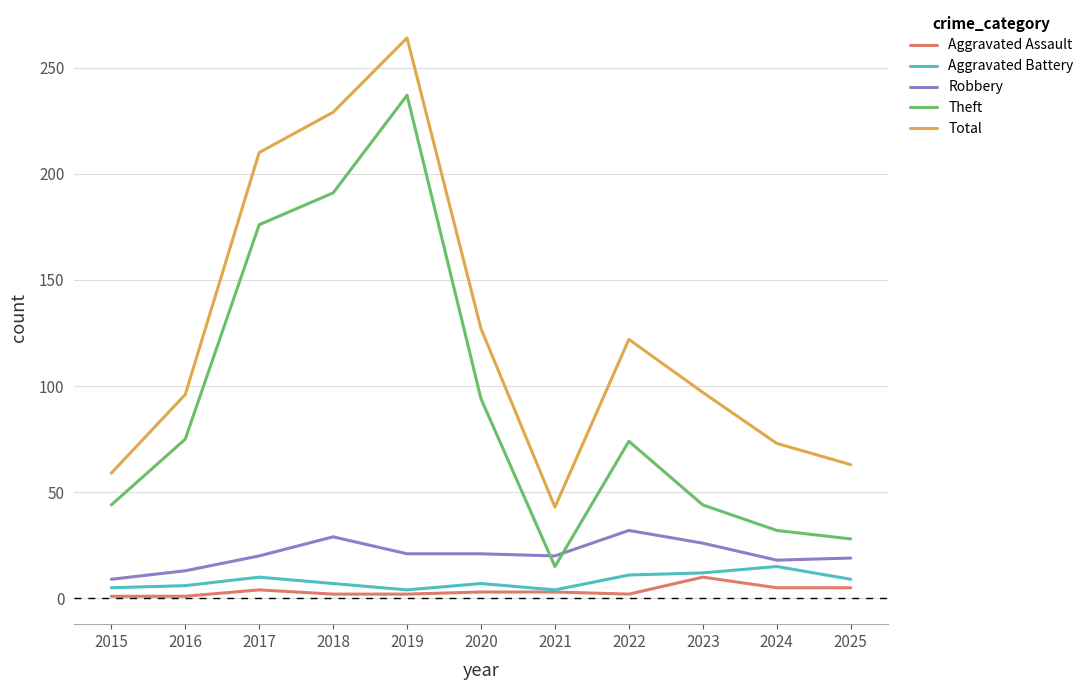

Which series has the widest spread of values?

Theft